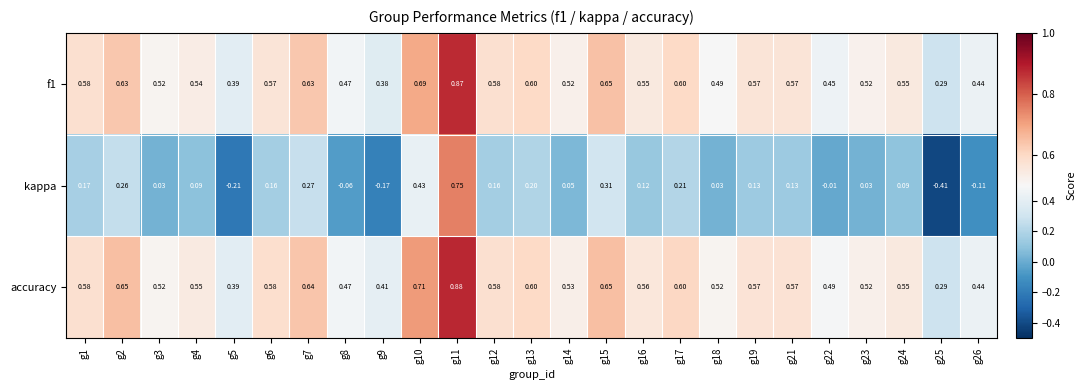

Is the value of accuracy at g8 greater than the value of f1 at g4?

No